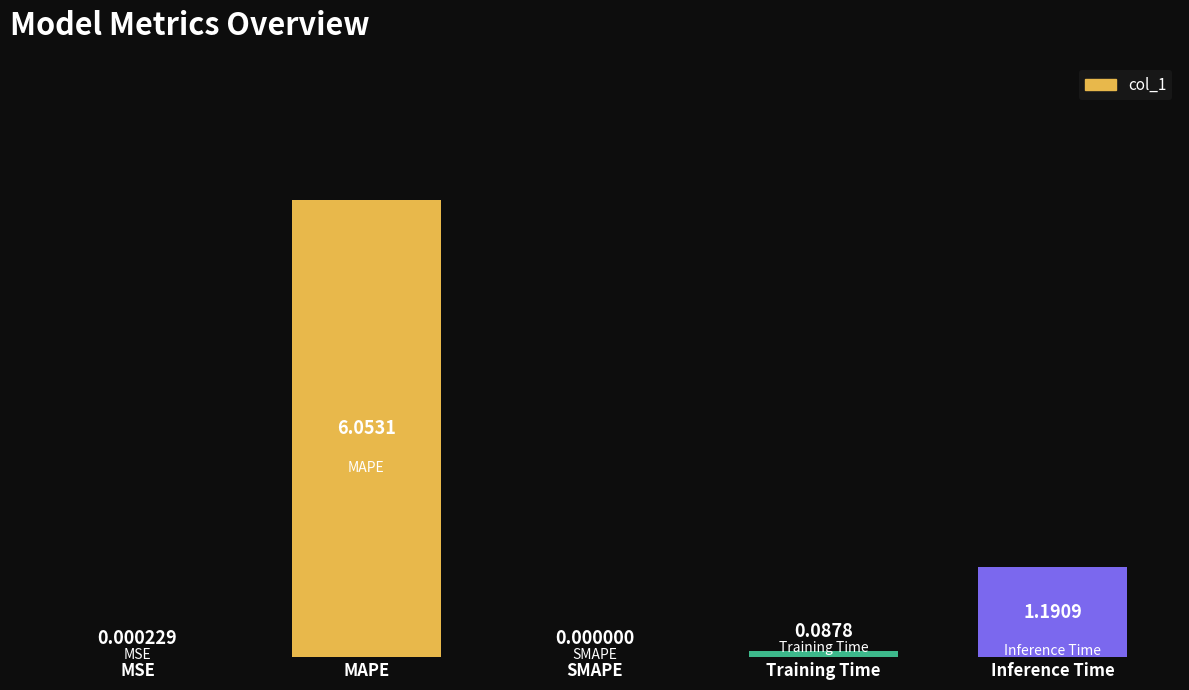

How many series are shown in this chart?

1